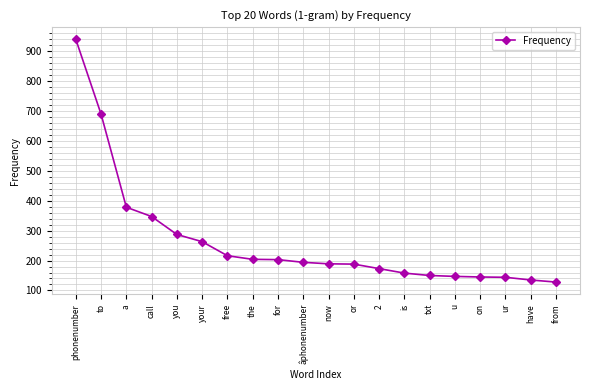

What is the greatest value displayed?

939